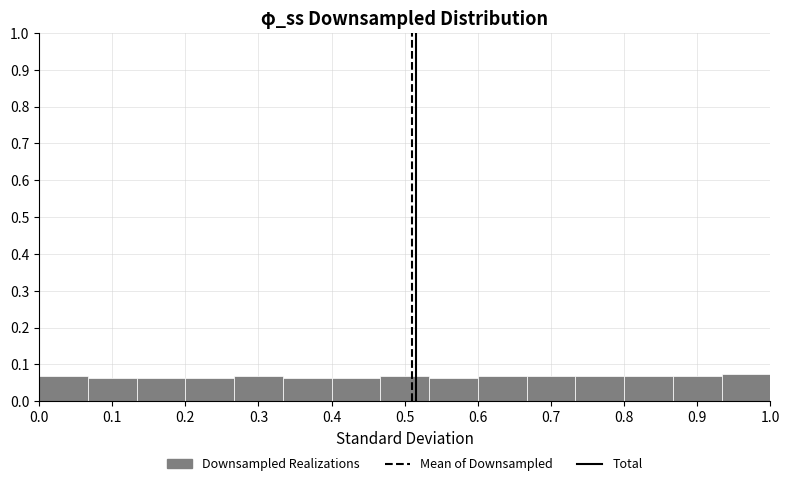

Reading left to right, list every bar in this chart as the range it spans on the x-axis followed by its height. Neither the bar edges nor the heights are printed on the chart, so give them approximately, as read against the axes.

0.00 to 0.07: 0.07
0.07 to 0.13: 0.06
0.13 to 0.20: 0.06
0.20 to 0.27: 0.06
0.27 to 0.33: 0.07
0.33 to 0.40: 0.06
0.40 to 0.47: 0.06
0.47 to 0.53: 0.07
0.53 to 0.60: 0.06
0.60 to 0.67: 0.07
0.67 to 0.73: 0.07
0.73 to 0.80: 0.07
0.80 to 0.87: 0.07
0.87 to 0.93: 0.07
0.93 to 1.00: 0.08